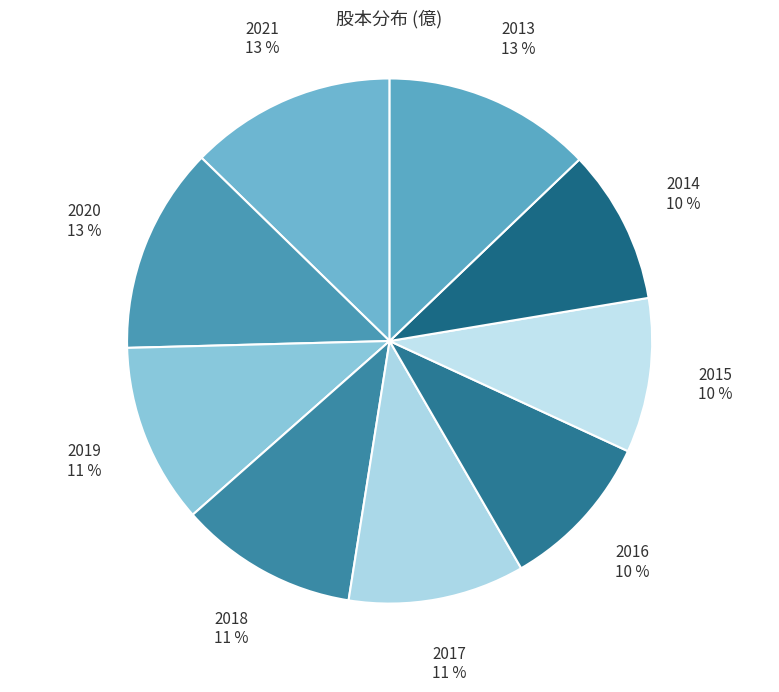

What percentage is the 2021 slice, to the nearest percent?

13%